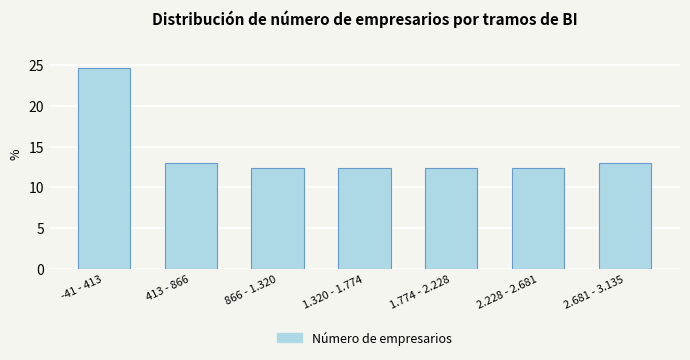

Reading right to left, list all the values displayed in this chart.

2.681 - 3.135=13.0	2.228 - 2.681=12.3	1.774 - 2.228=12.3	1.320 - 1.774=12.3	866 - 1.320=12.3	413 - 866=13.0	-41 - 413=24.7